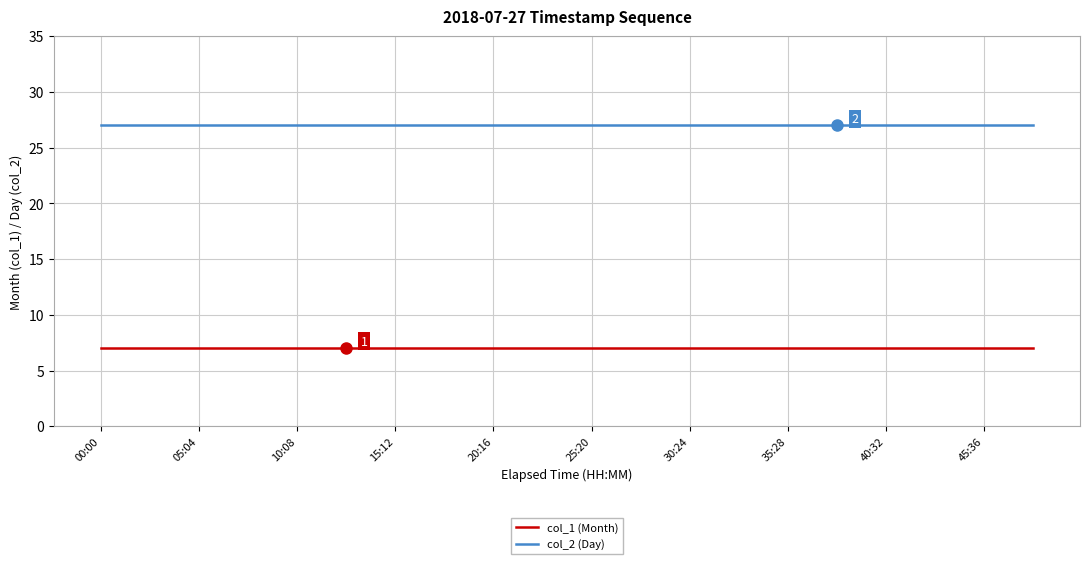

True or false: col_2 (Day) and col_1 (Month) cross at least once.

False